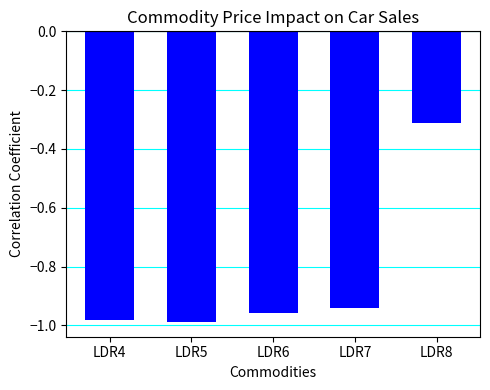

The value at LDR7 is -1.3. True or false?

False